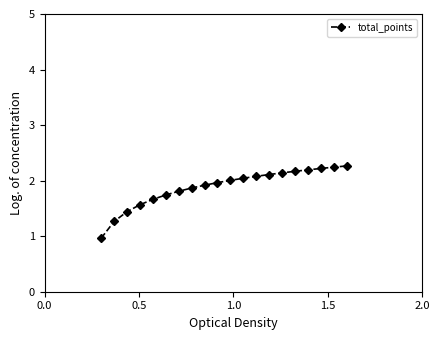

What is the sum of all values?

37.7